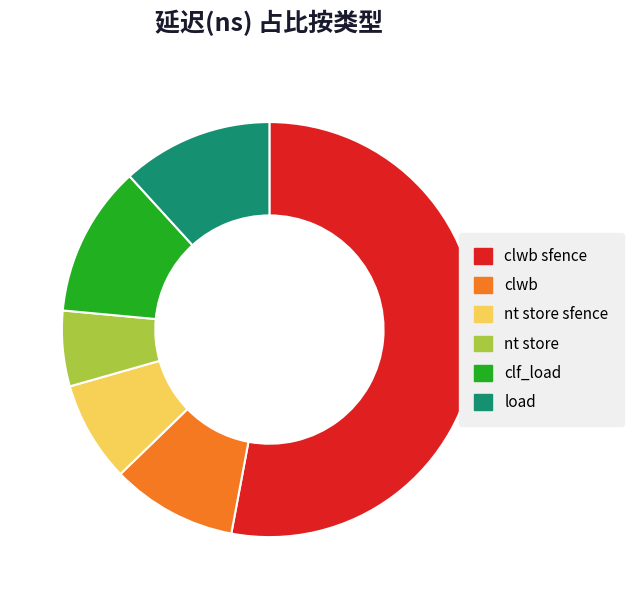

Between nt store sfence and clwb, which is larger?

clwb